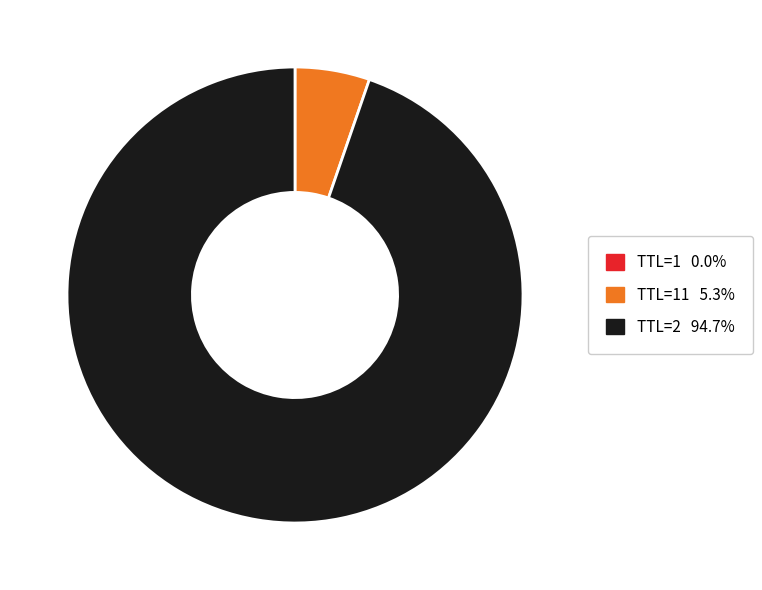

Is there any slice that represents more than half of the pie?

Yes